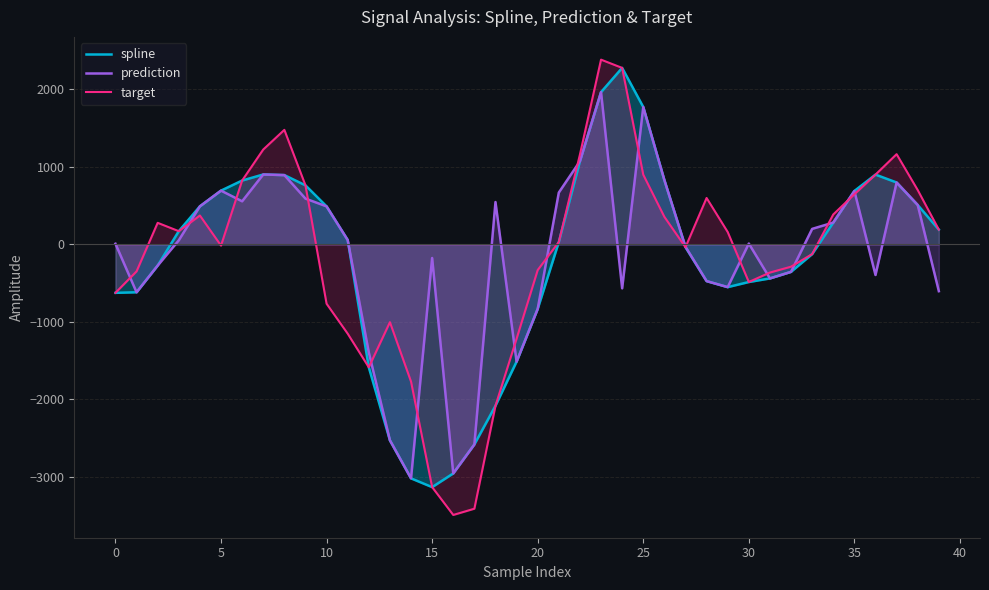

Which series has the largest total across all categories?

prediction